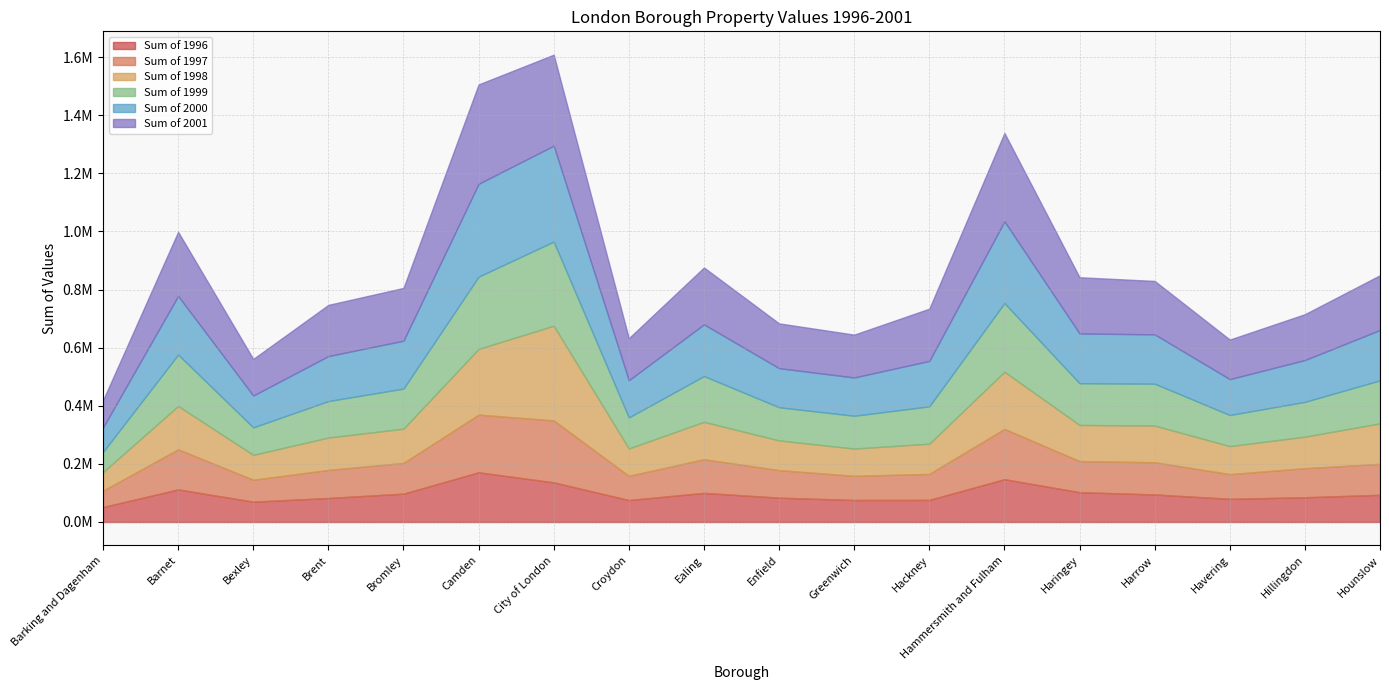

Where does the Sum of 2000 series first go above 164791?

Barnet